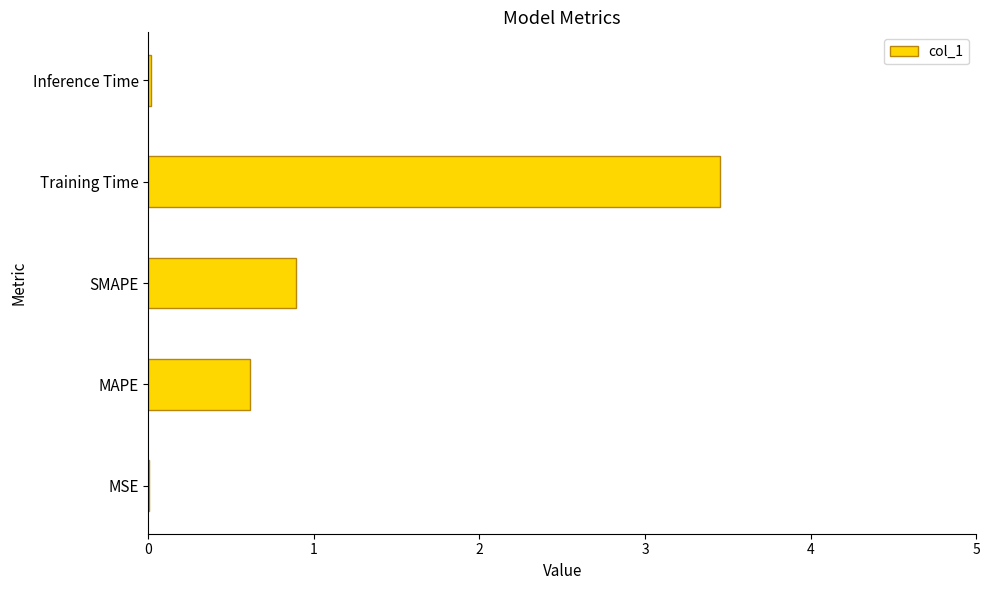

What is the sum of all values?

5.0